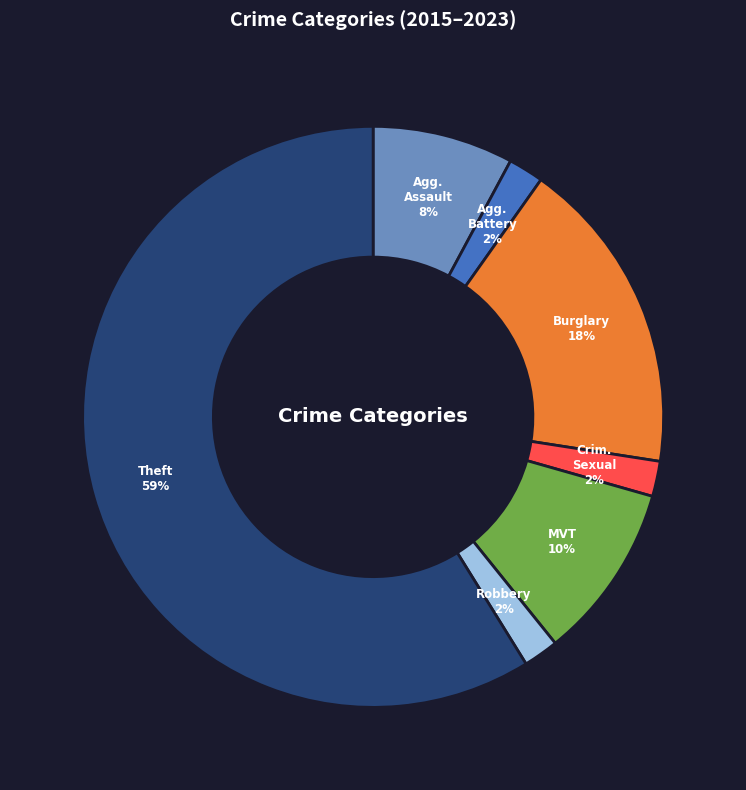

To the nearest percent, what is the average slice percentage?

14%